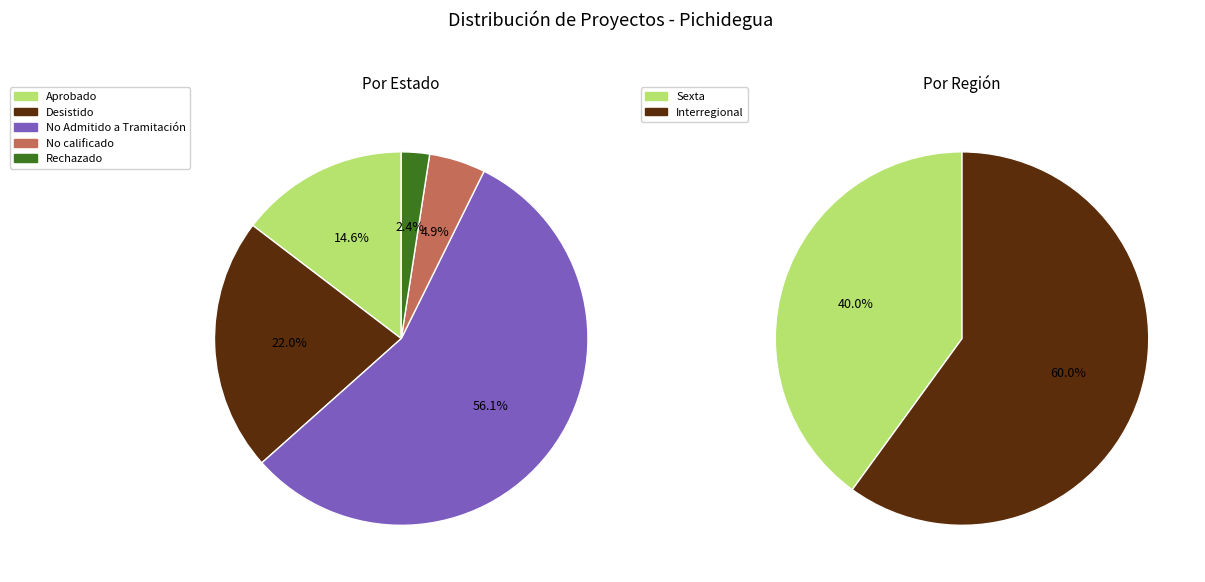

How many slices are in this pie chart?

2